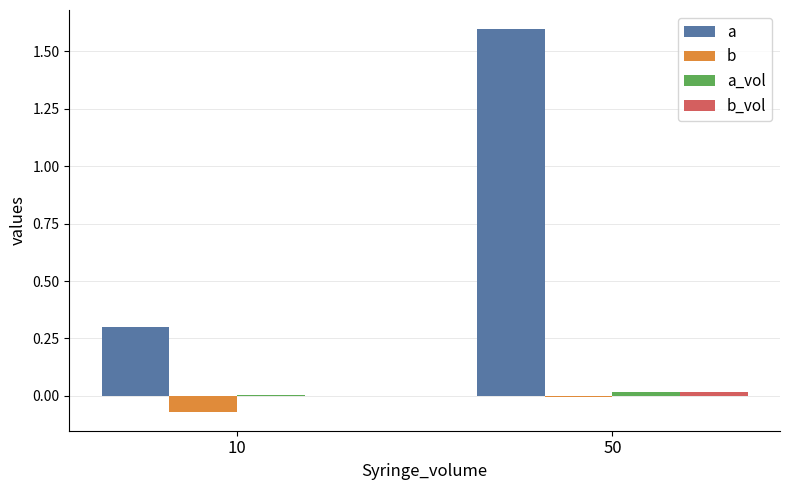

Is it true that a equals 0.8 at 50?

False